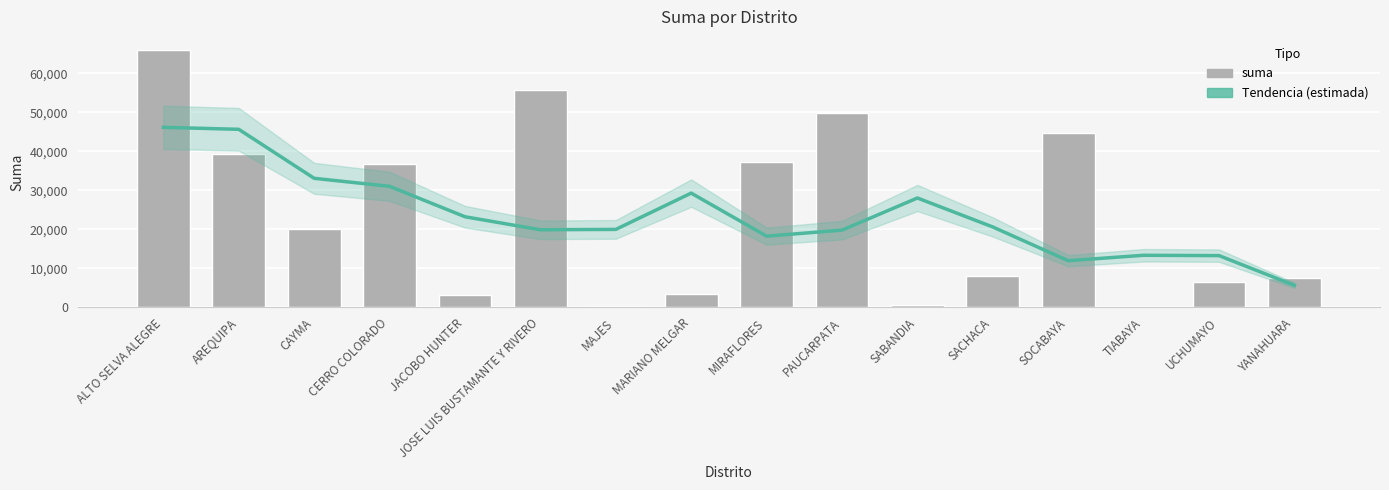

Which has a higher value, UCHUMAYO or SABANDIA?

SABANDIA